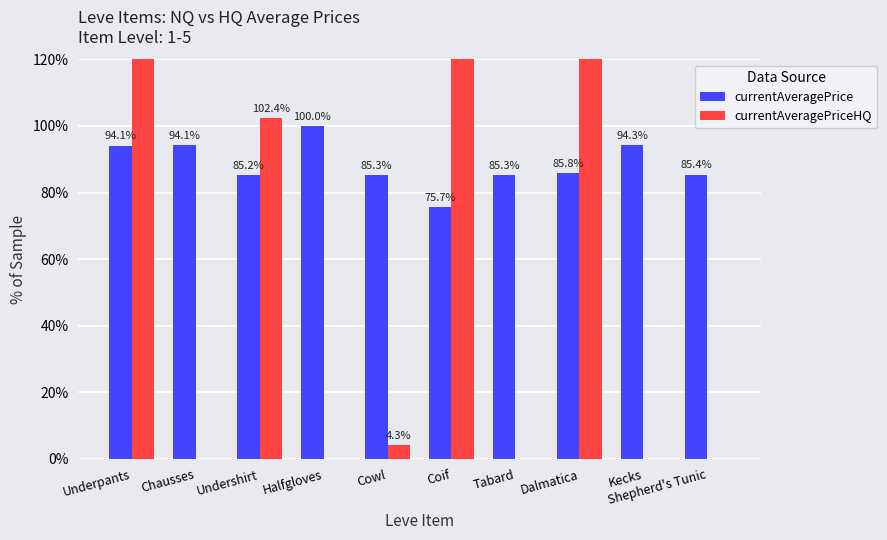

Which has a higher value, Halfgloves or Kecks?

Halfgloves